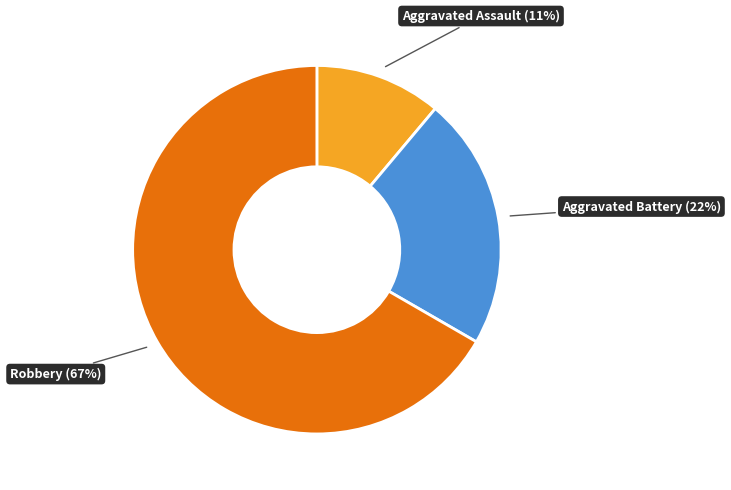

Is there any slice that represents more than half of the pie?

Yes